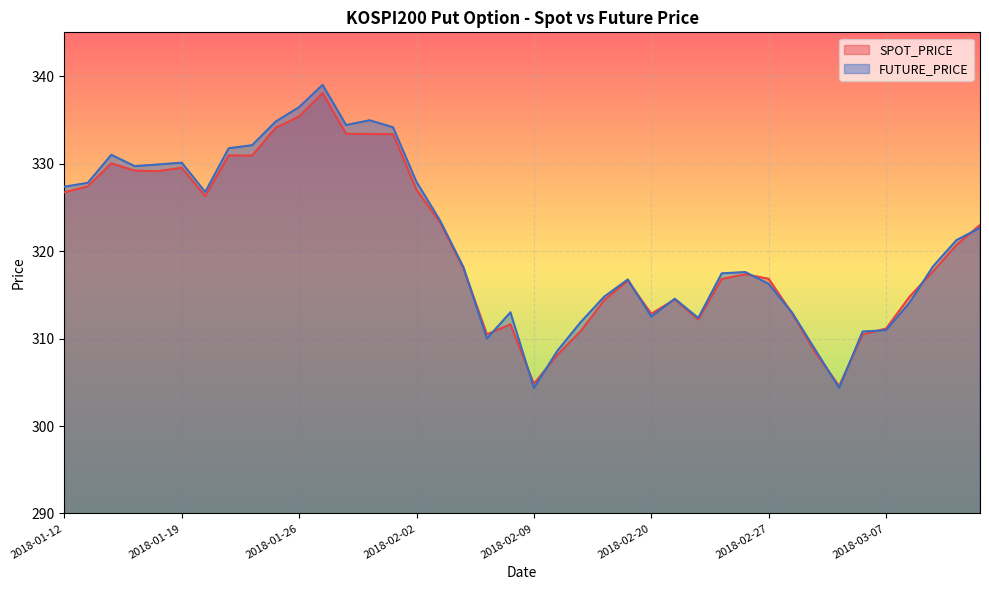

At how many categories does at least one series exceed 308?

38